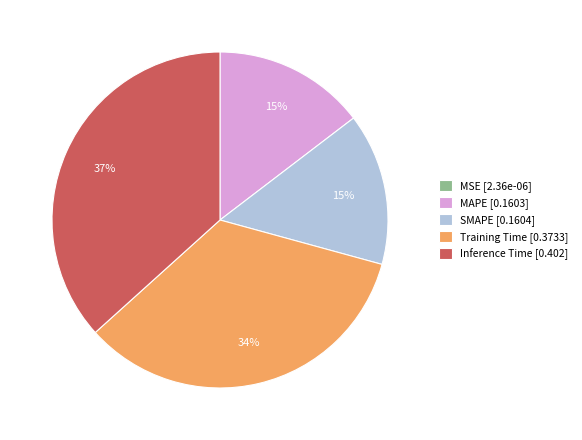

What percentage is the Inference Time [0.402] slice, to the nearest percent?

37%